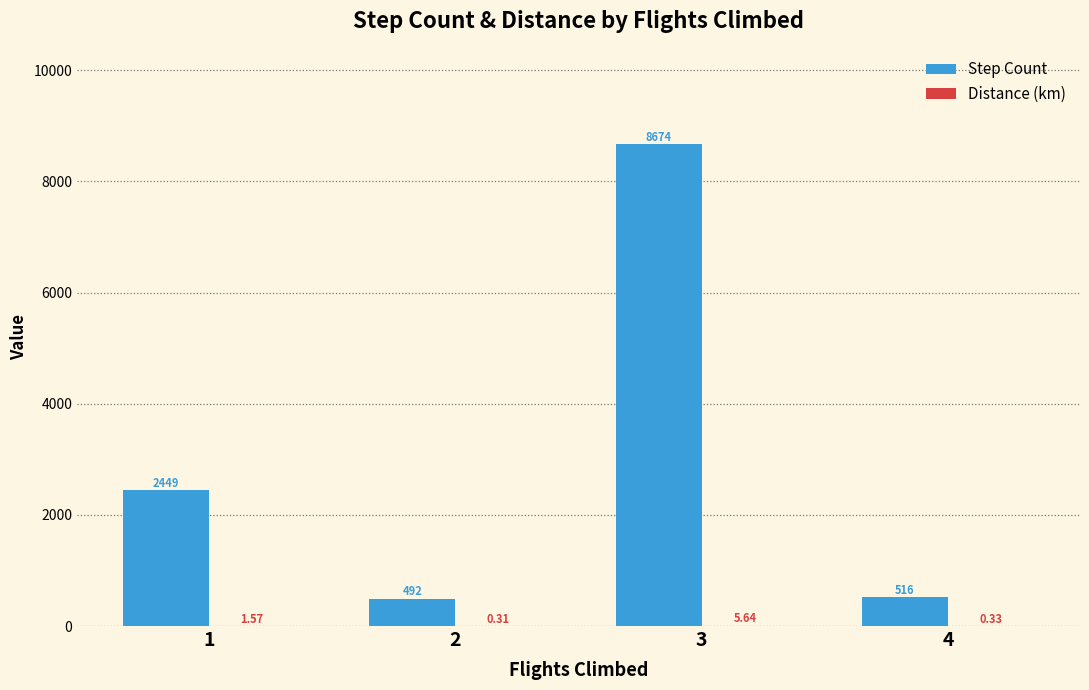

At which category is the sum across all series the highest?

3